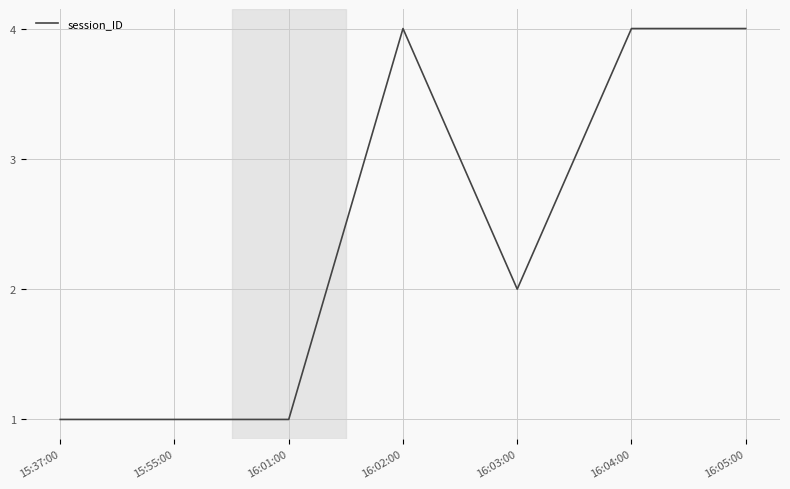

How many lines are shown in the chart?

1